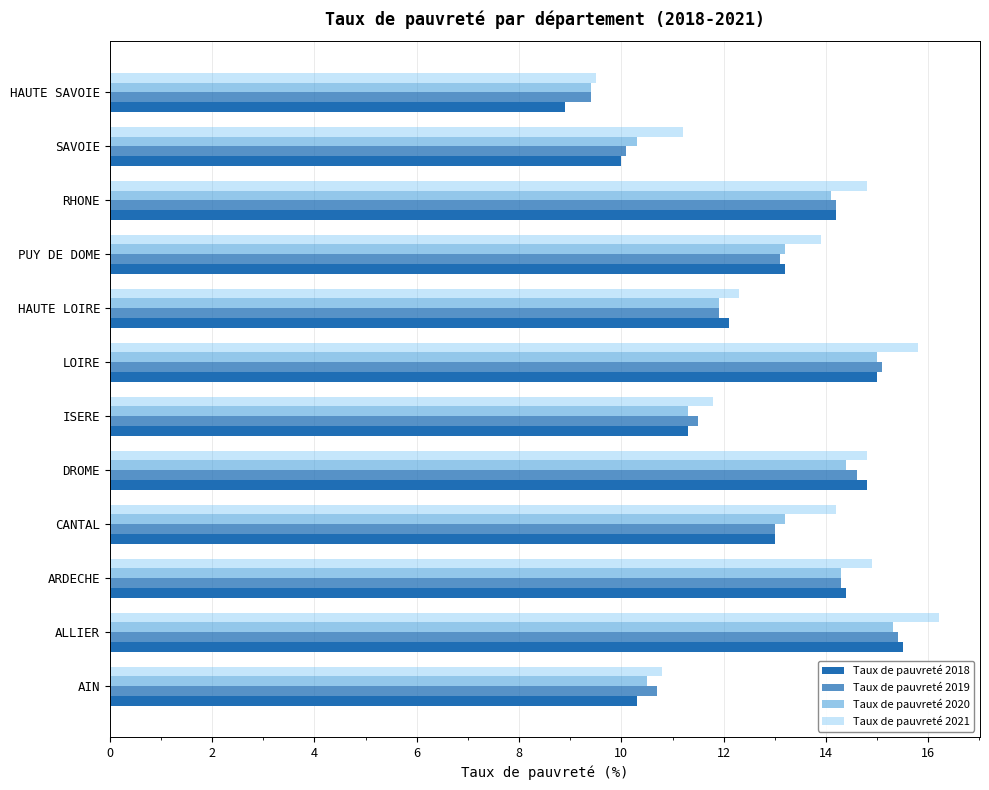

How many categories are shown in the chart?

12